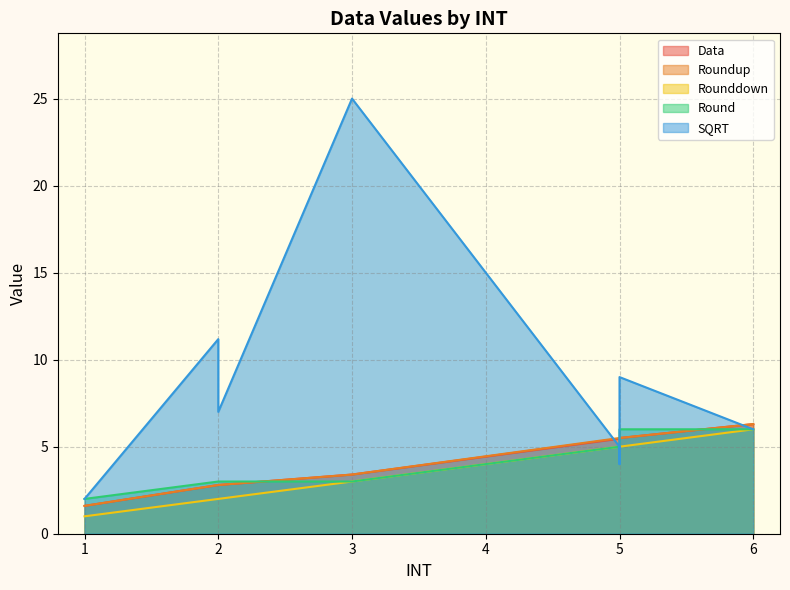

What is the spread (max minus min) of values at 3?

22.0